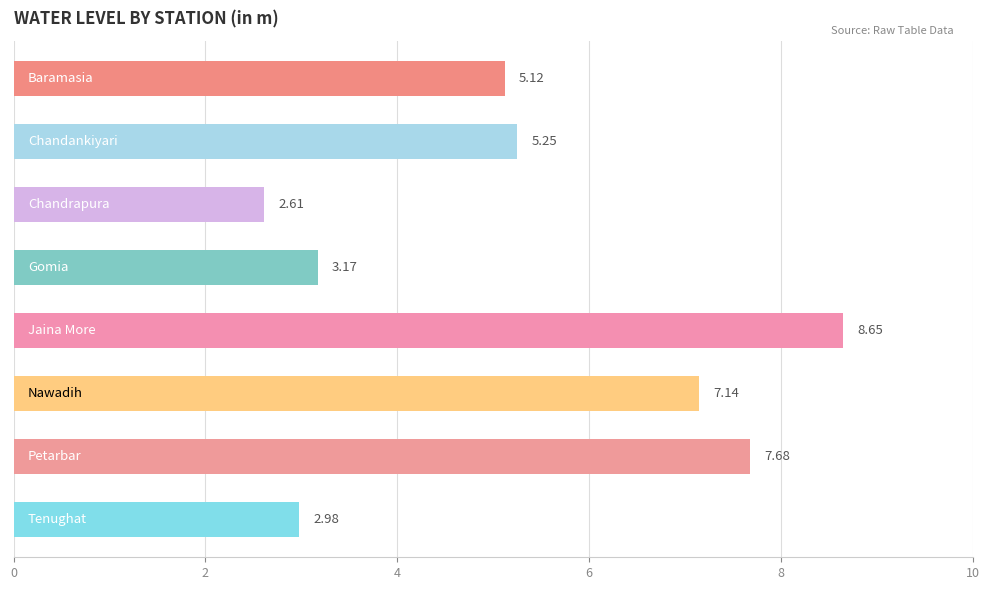

How many bars are there in total?

8